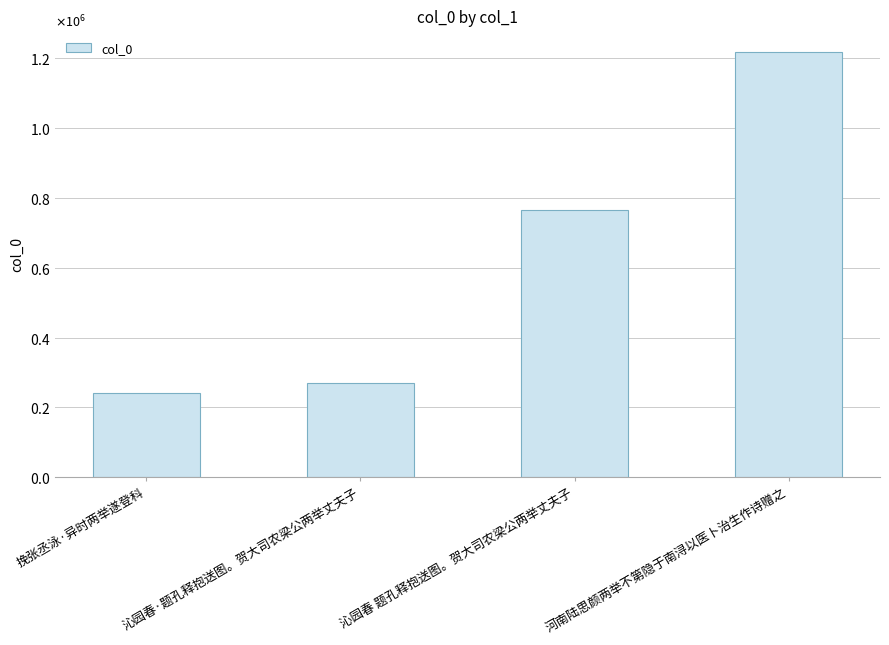

Are the bars horizontal?

No